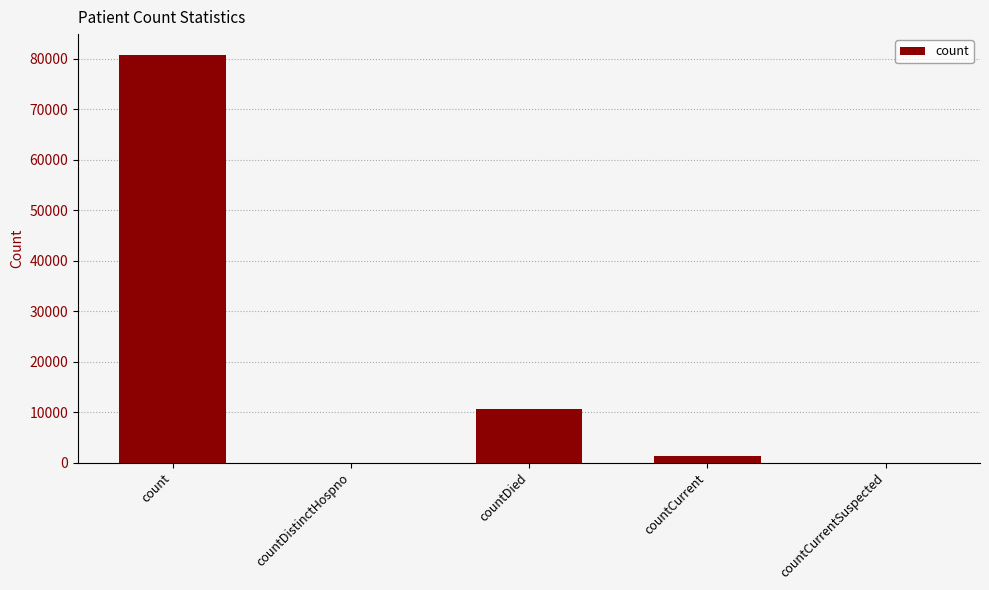

The chart shows a value of 0 at countCurrentSuspected. True or false?

True